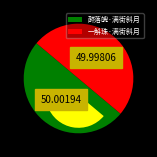

How many slices are in this pie chart?

2